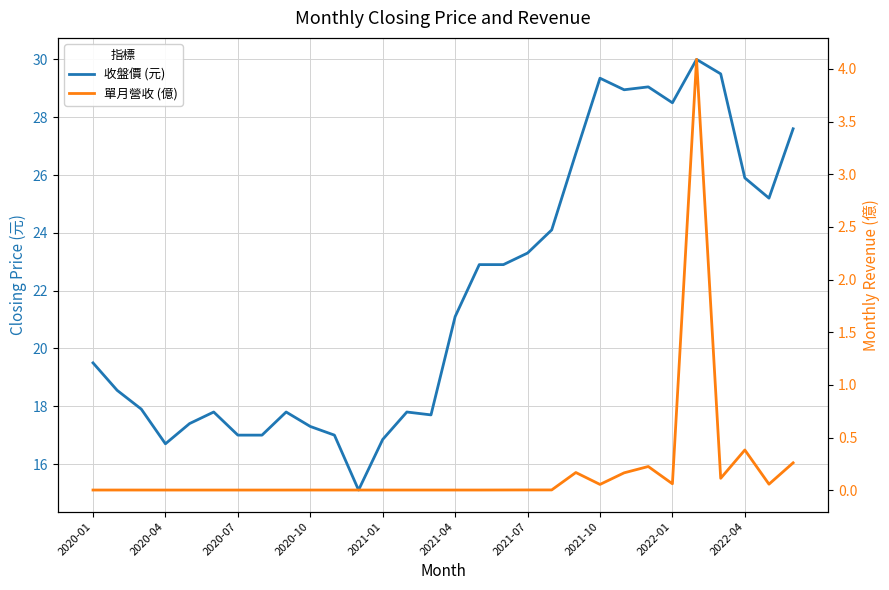

True or false: 單月營收 (億) and 收盤價 (元) intersect in this chart.

False